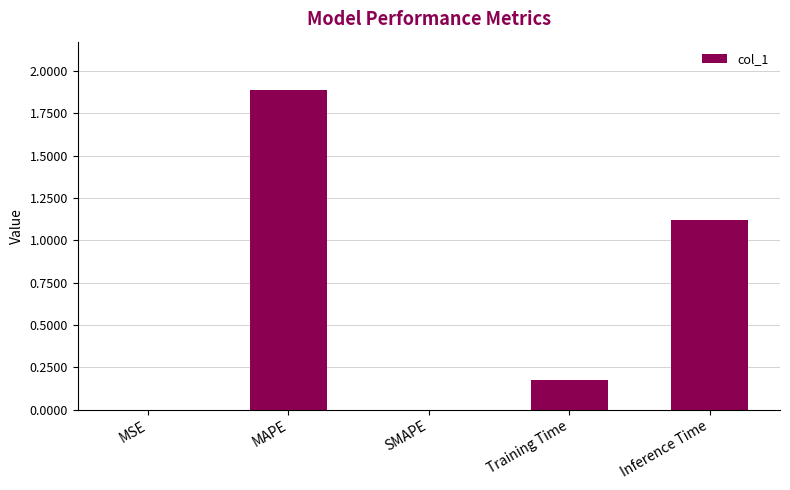

The value at MSE is 0.0. True or false?

True